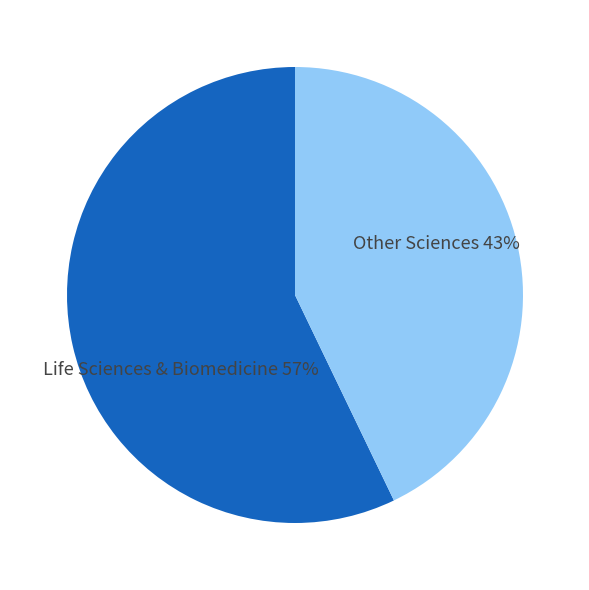

To the nearest percent, what portion does Other Sciences represent?

43%